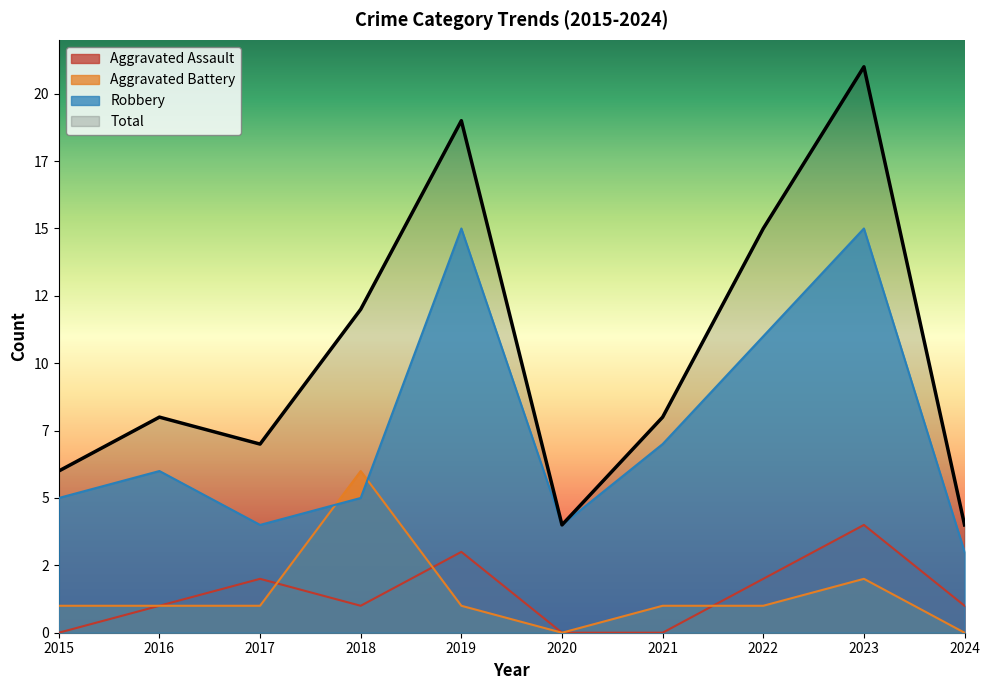

At how many categories does at least one series exceed 4?

8